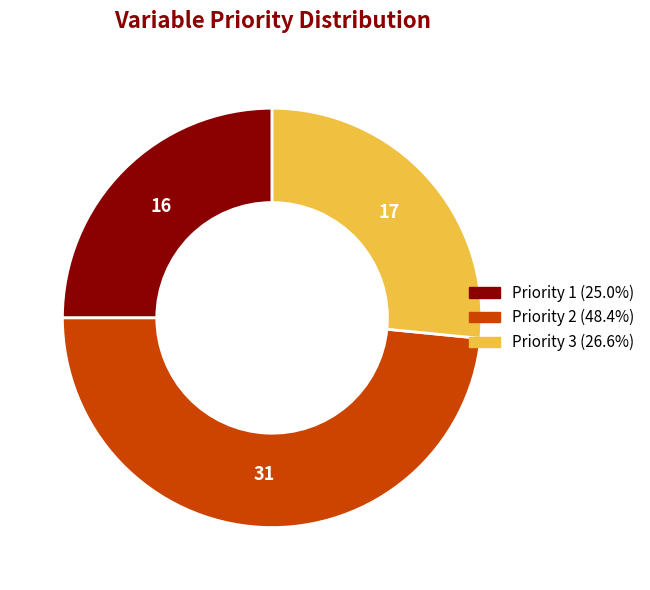

What is the ratio of the value at Priority 2 to the value at Priority 3?

1.8